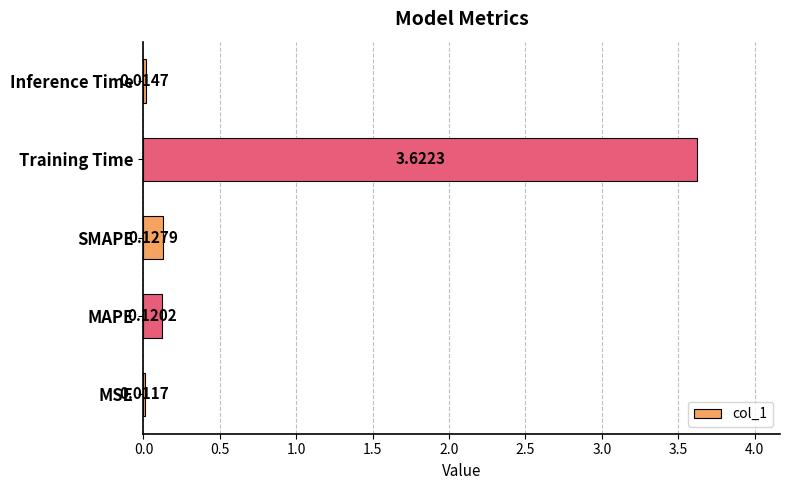

What is the sum of all values?

3.9